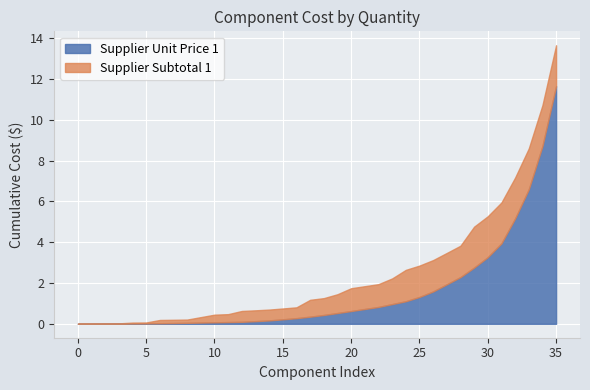

What is the highest value of the Supplier Unit Price 1 series?

11.7